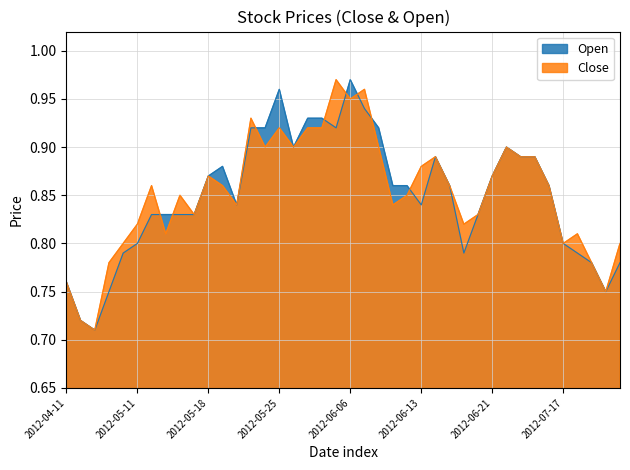

At which label does Open reach its minimum?

2012-04-27